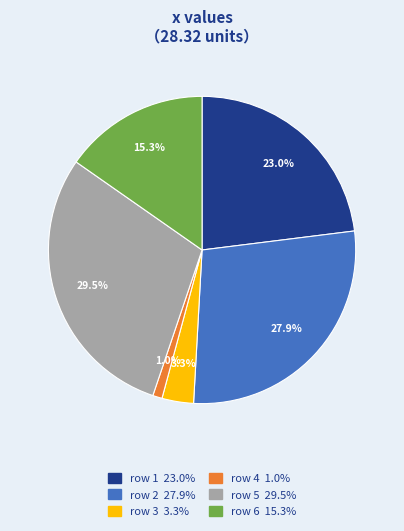

What percentage do row 1 23.0% and row 6 15.3% together represent?

38.3%